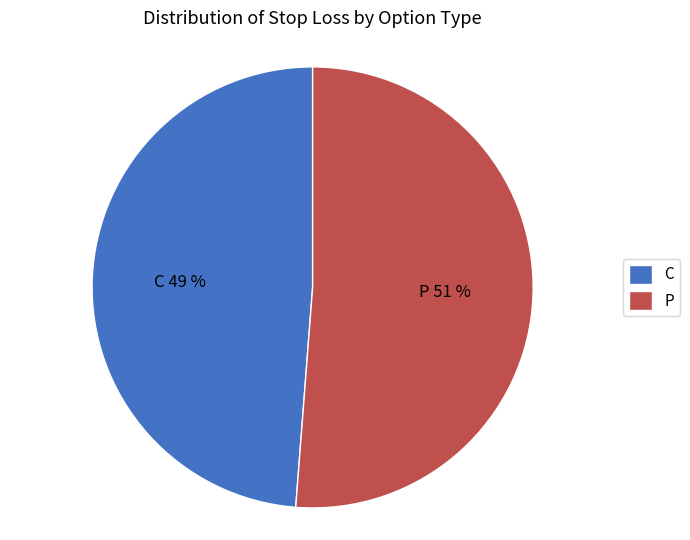

True or false: P accounts for 43% of the total.

False